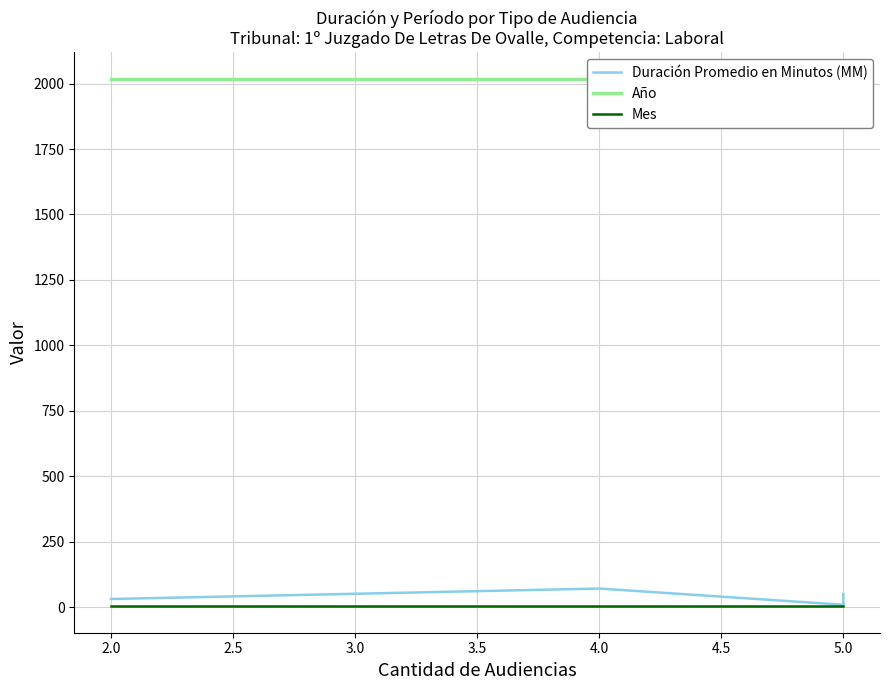

Which series has the largest total across all categories?

Año